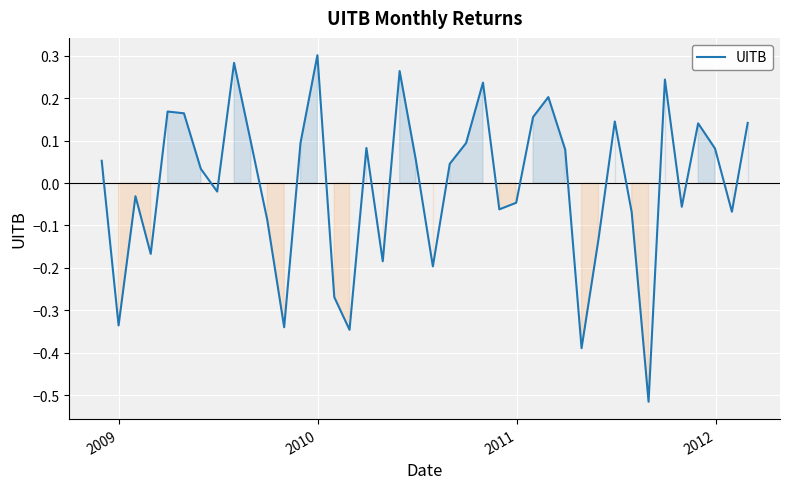

Reading right to left, extract all data points from this chart.

0.1	-0.1	0.1	0.1	-0.1	0.2	-0.5	-0.1	0.1	-0.1	-0.4	0.1	0.2	0.2	-0.0	-0.1	0.2	0.1	0.0	-0.2	0.1	0.3	-0.2	0.1	-0.3	-0.3	0.3	0.1	-0.3	-0.1	0.1	0.3	-0.0	0.0	0.2	0.2	-0.2	-0.0	-0.3	0.1